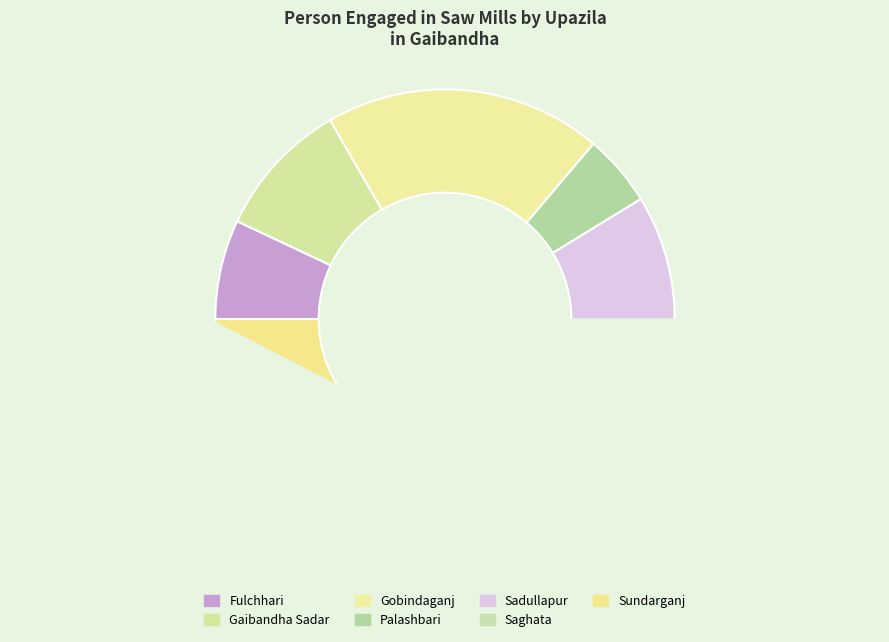

Count the number of slices in the pie.

7